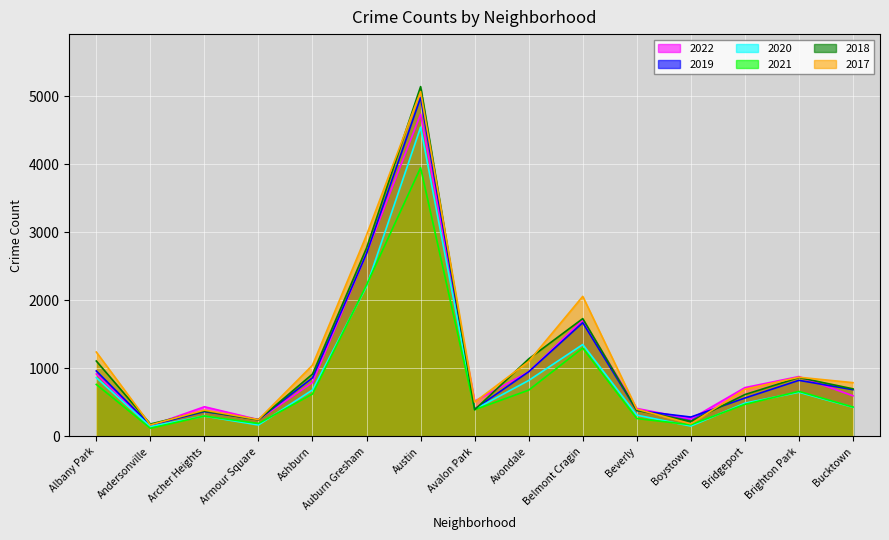

What is the value of the 2021 point at the 15th from the left?

433